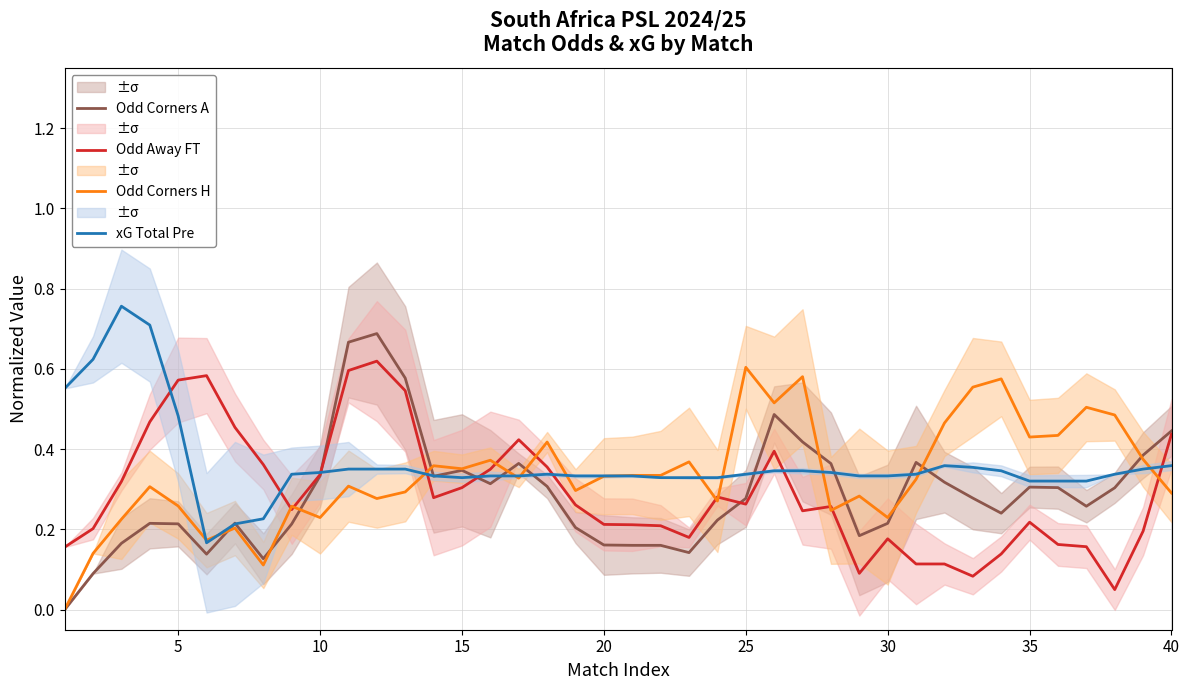

The Odd Away FT series shows 0.8 at 25. True or false?

False